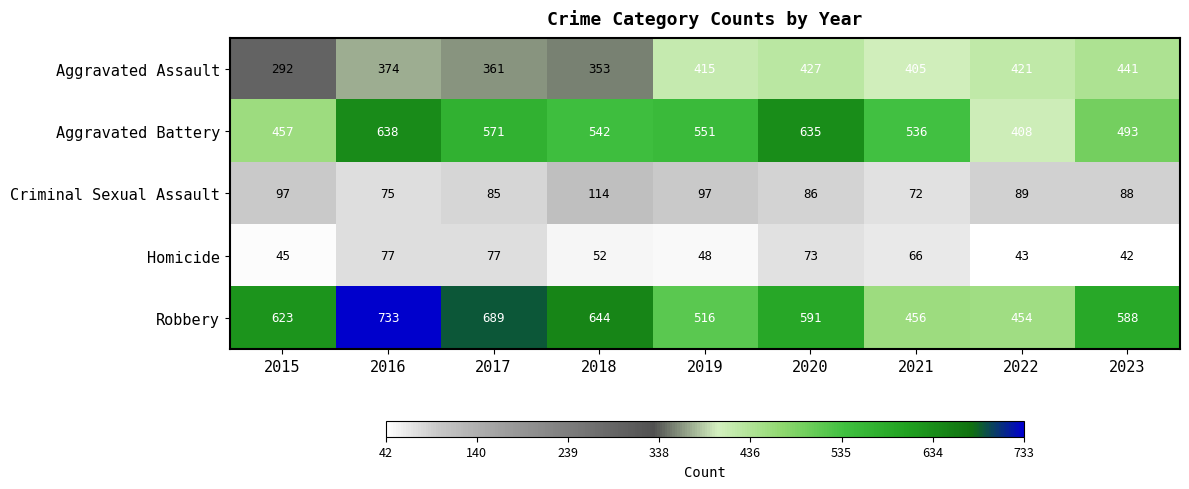

Which category has the highest value across all series?

2016